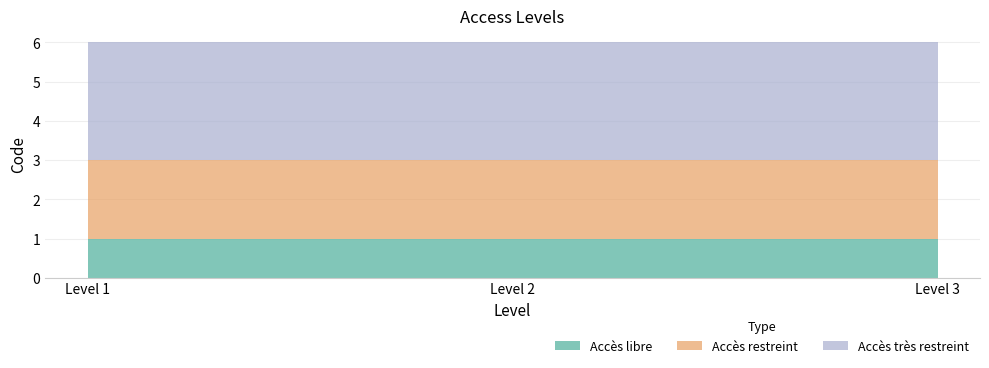

What is the total value across all series at Level 3?

6